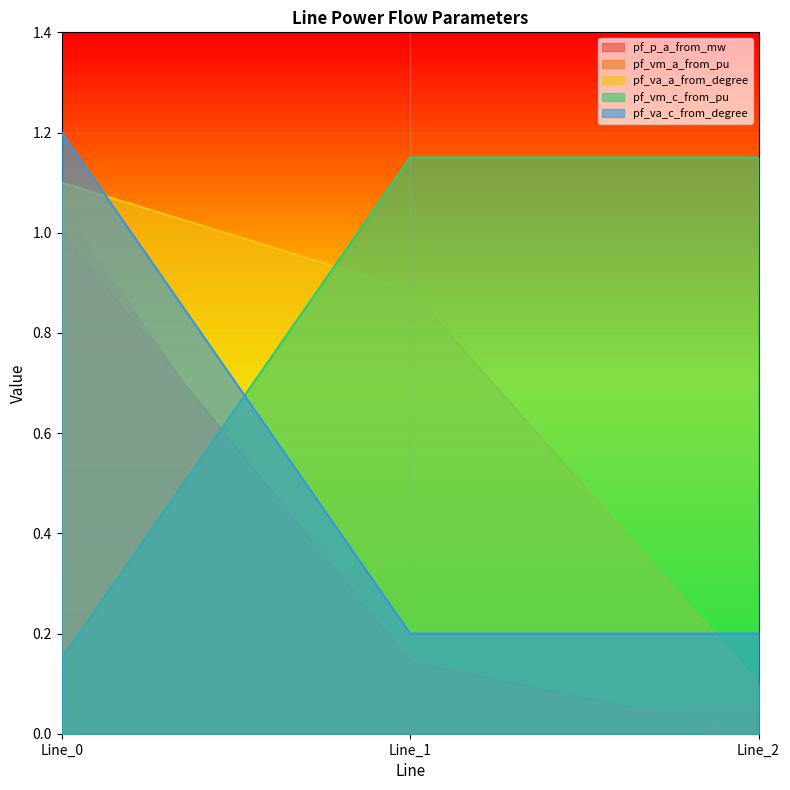

What is the spread (max minus min) of values at Line_1?

1.1